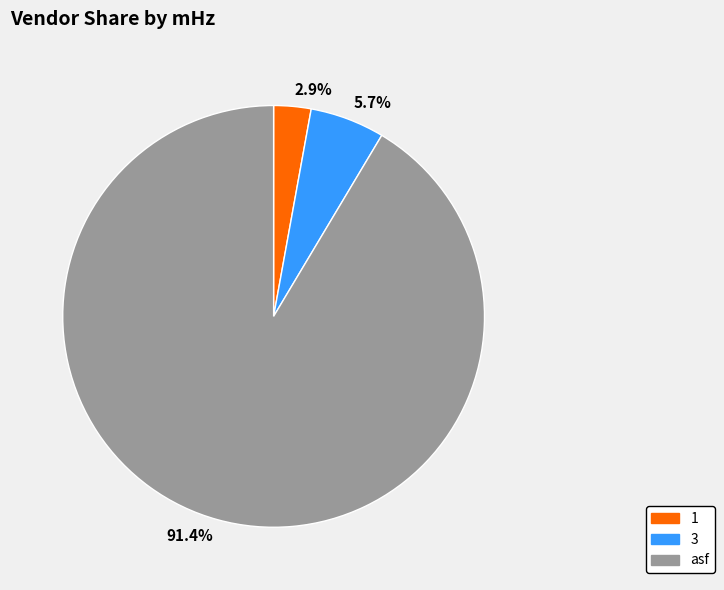

Do 3 and asf together represent more than half of the pie?

Yes